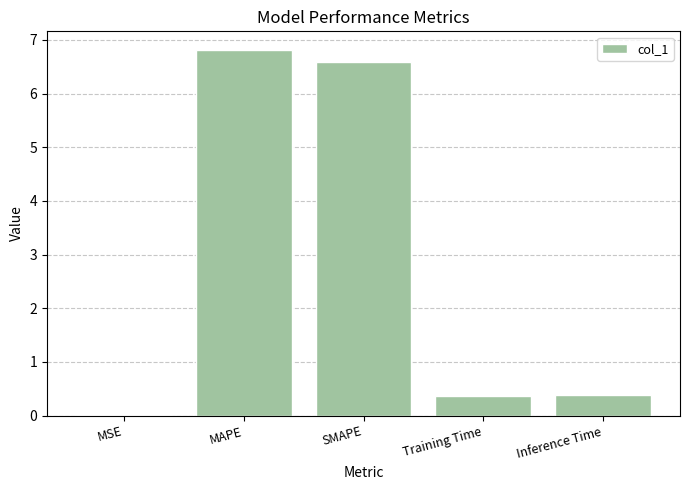

What is the sum of all values?

14.2